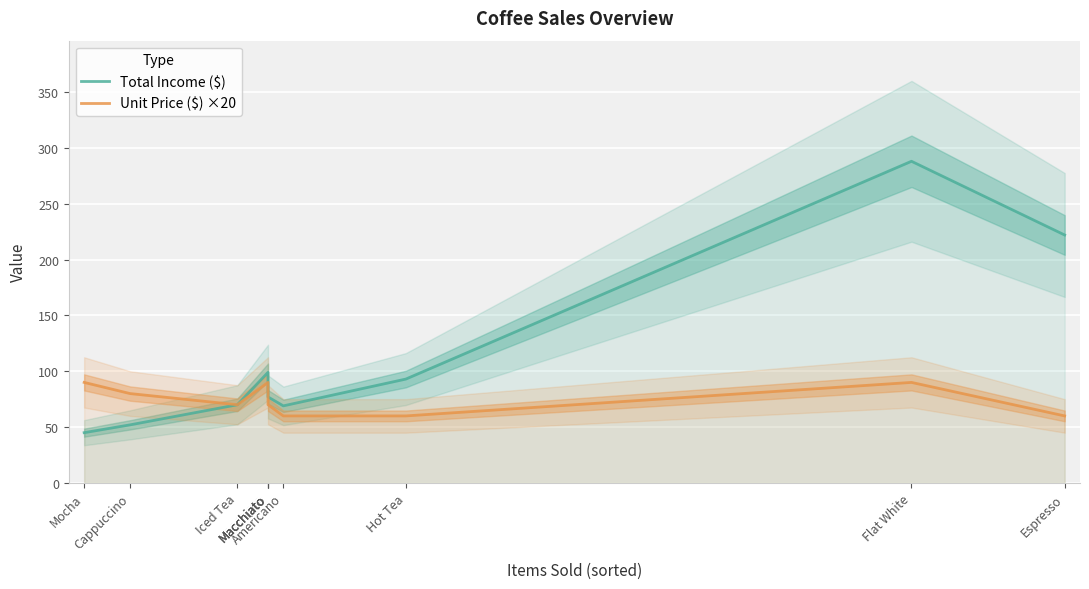

What is the value of the Unit Price ($) ×20 point at the 4th from the left?

90